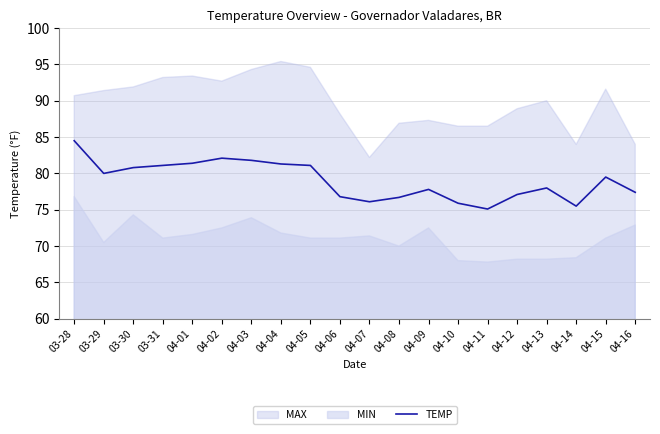

Where does the data first go above 79?

03-28